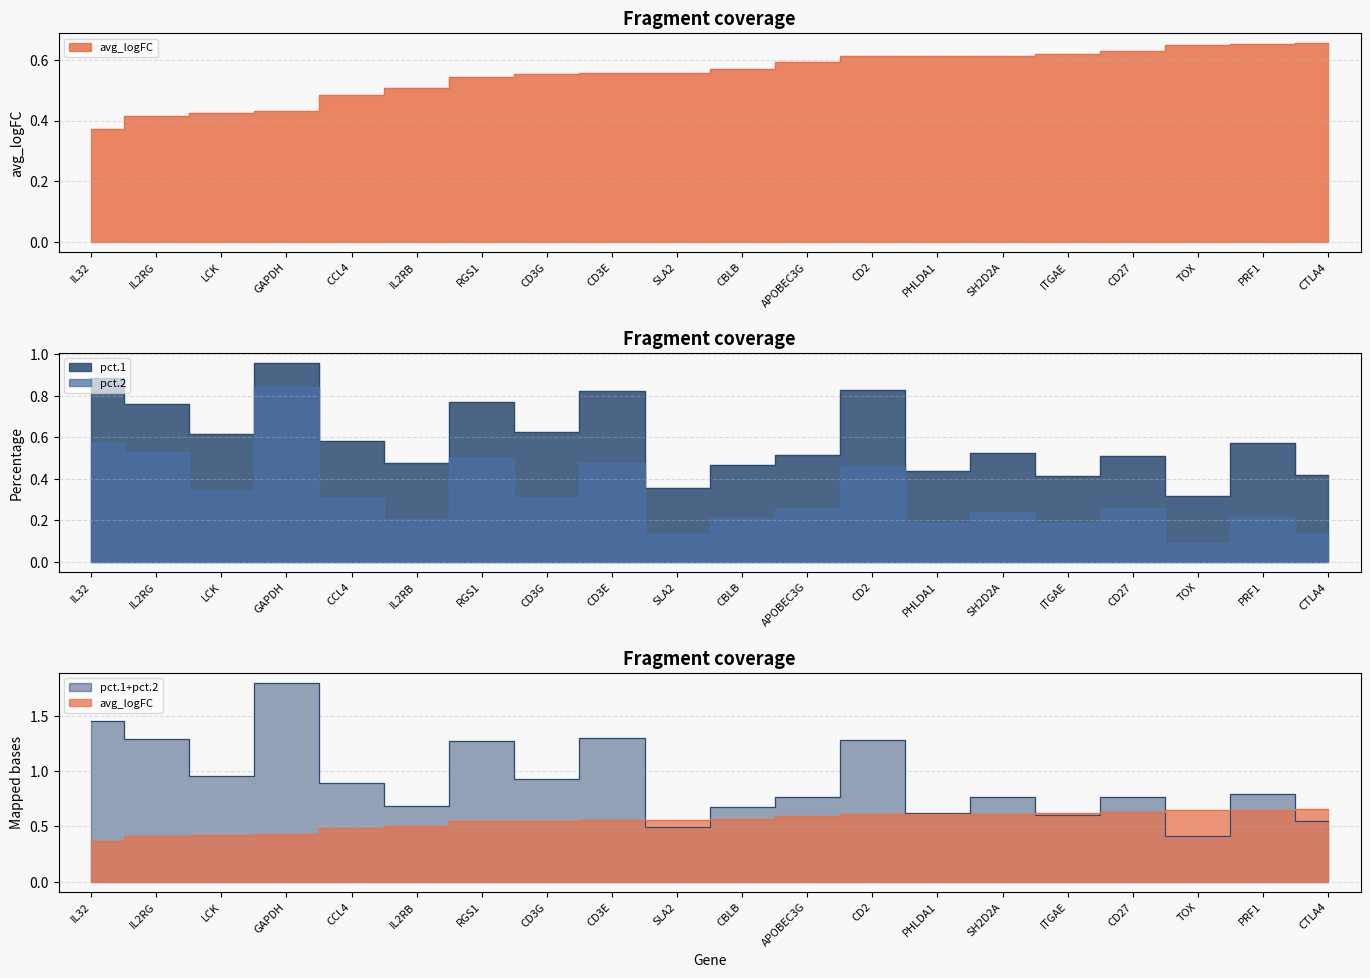

After their last crossing, which series has the higher values: avg_logFC or pct.2?

avg_logFC